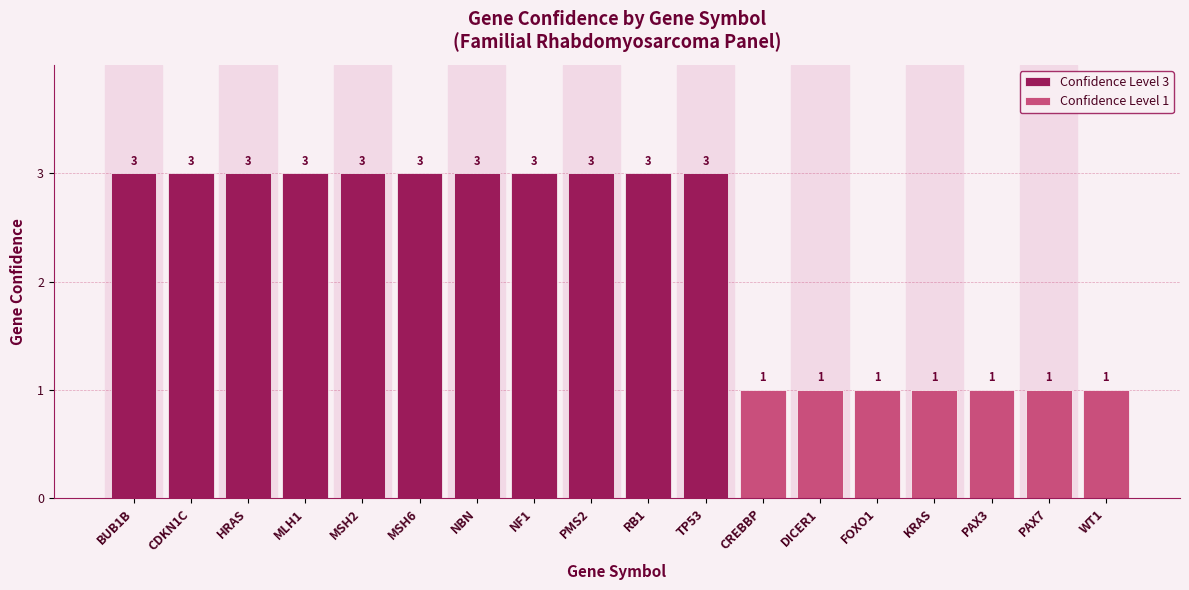

What position from the right is PAX7?

2